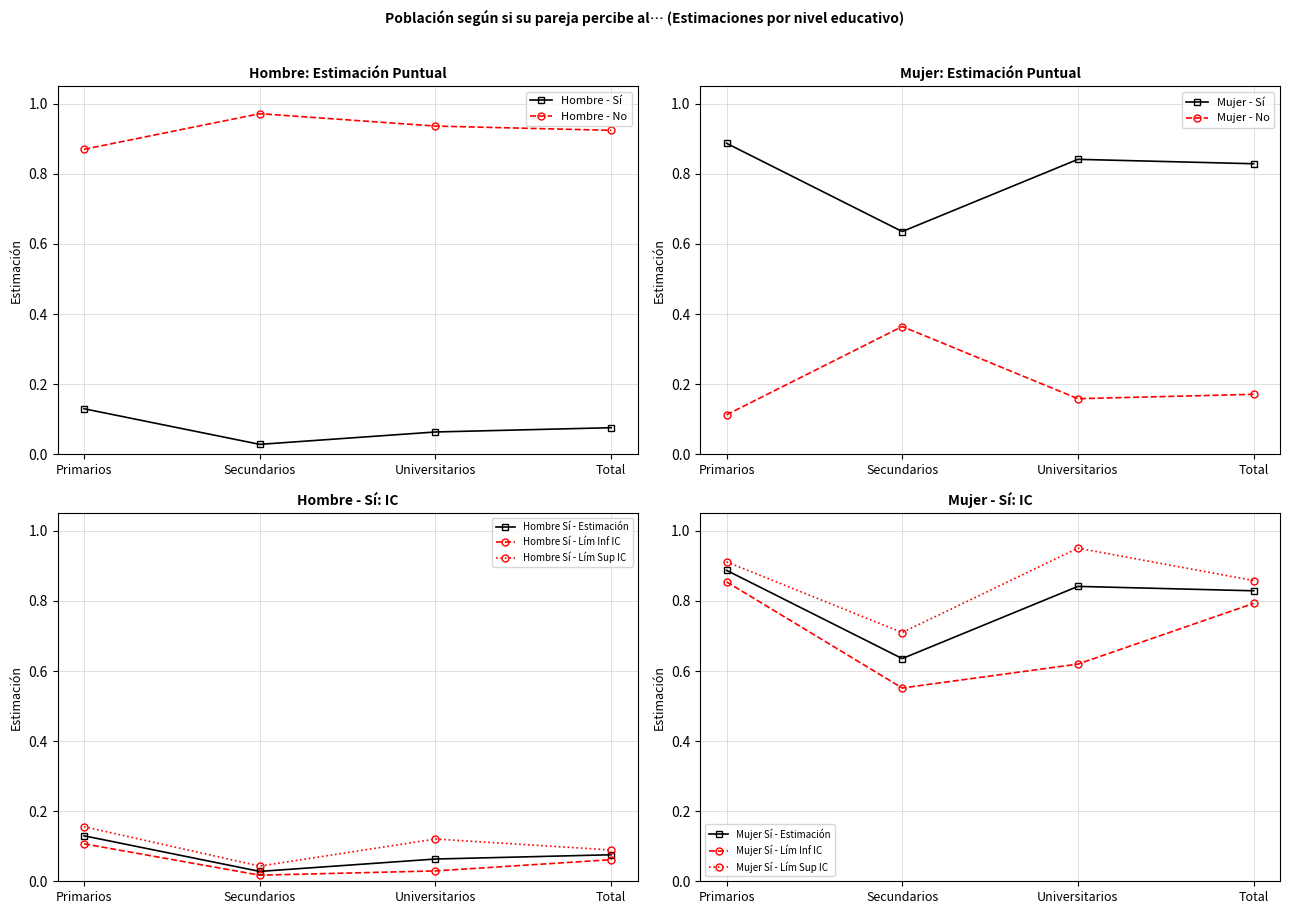

True or false: Hombre - Sí and Hombre - No cross at least once.

False